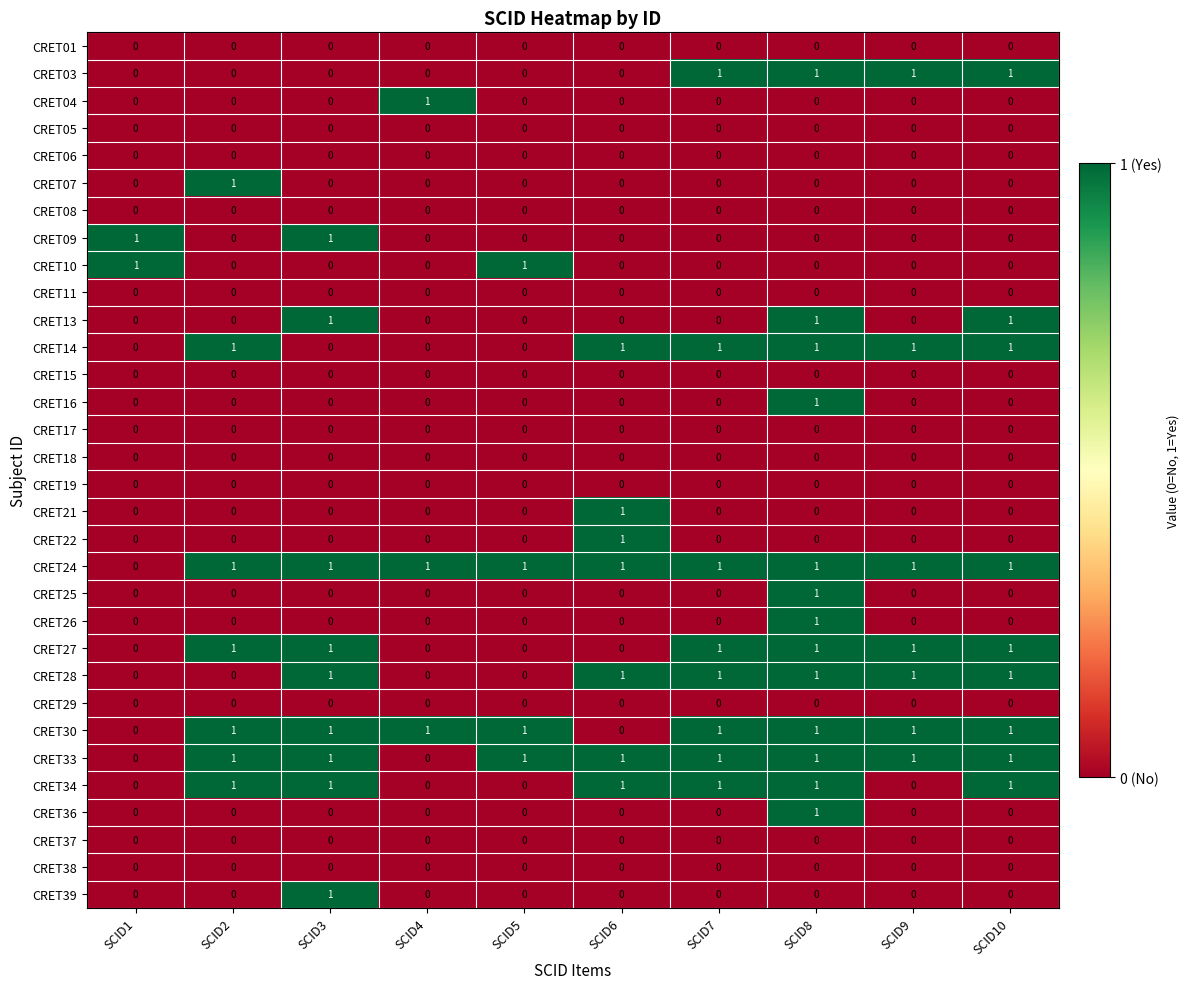

True or false: CRET16 has a value of 0 at SCID2.

True